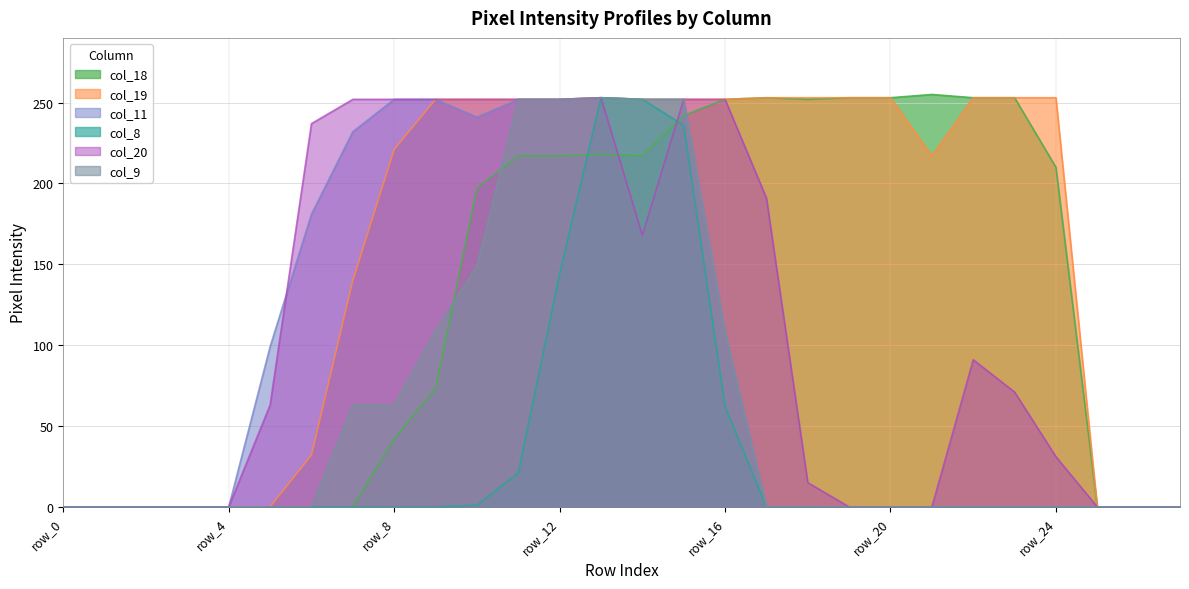

Where is the first local maximum for col_8?

row_13